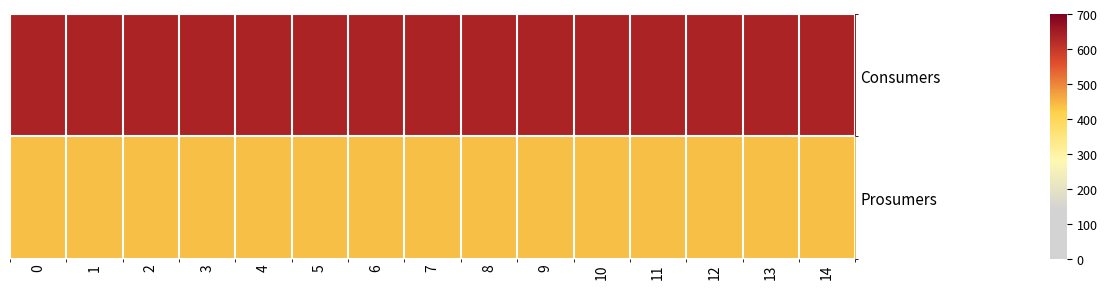

Between 9 and 10, which is larger?

9